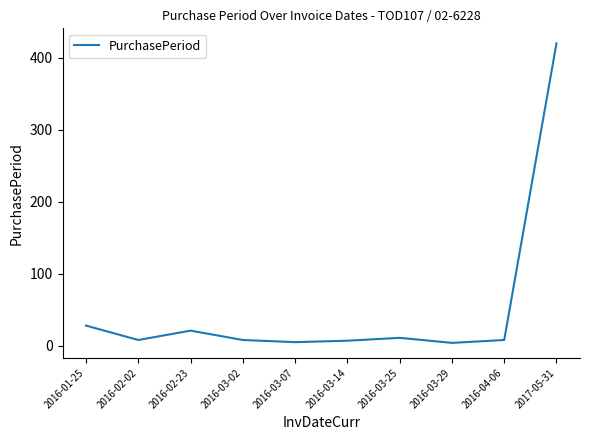

The value at 2016-02-23 is 21. True or false?

True